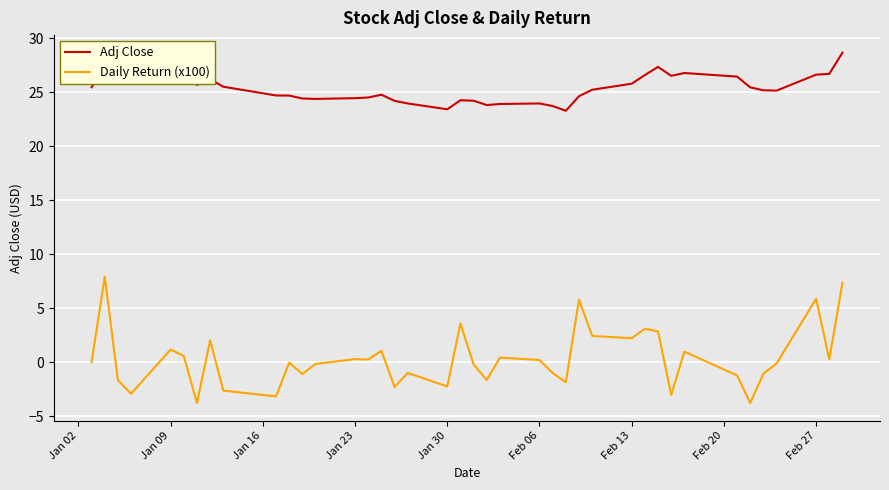

What is the average value of the Daily Return (x100) series?

0.3